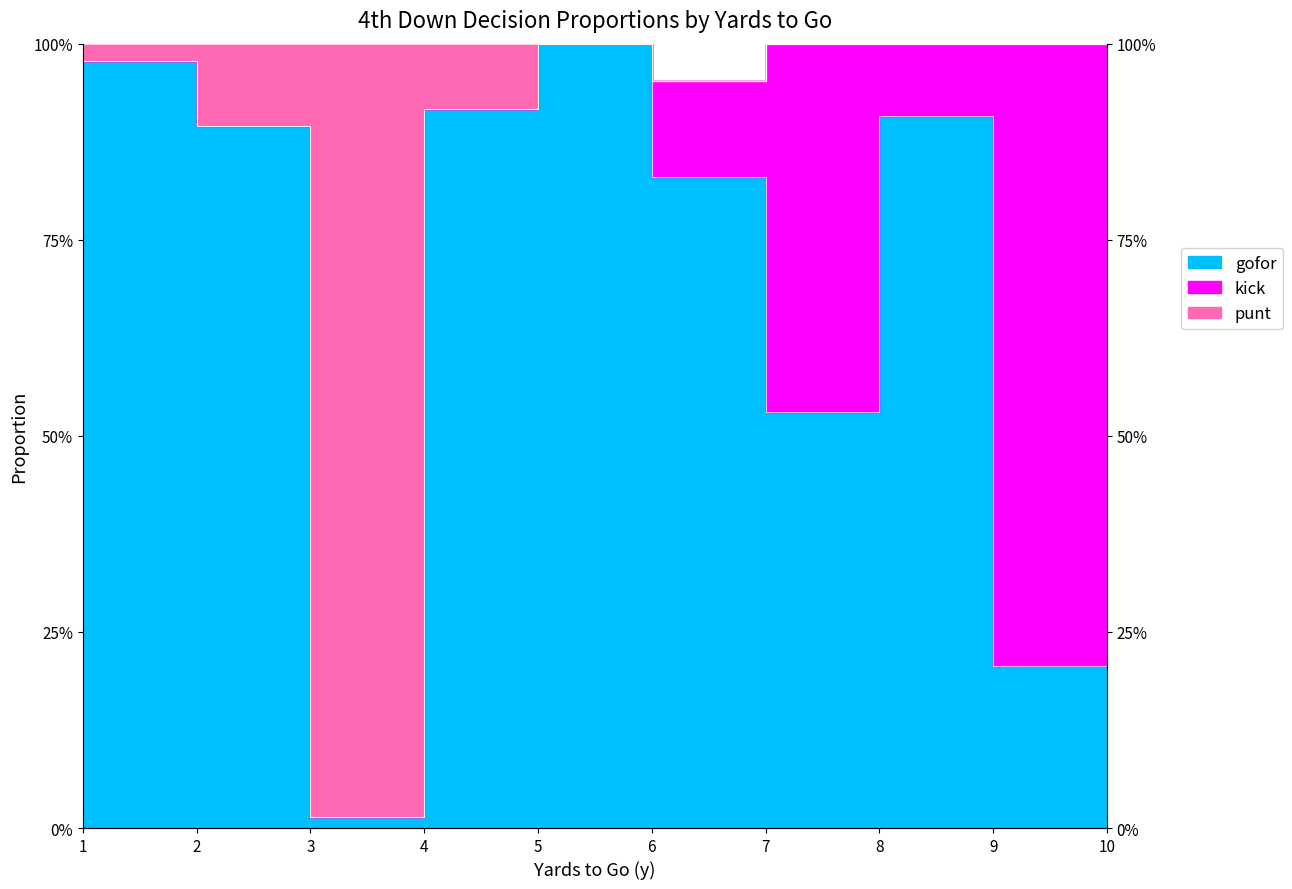

Which series has the widest spread of values?

gofor